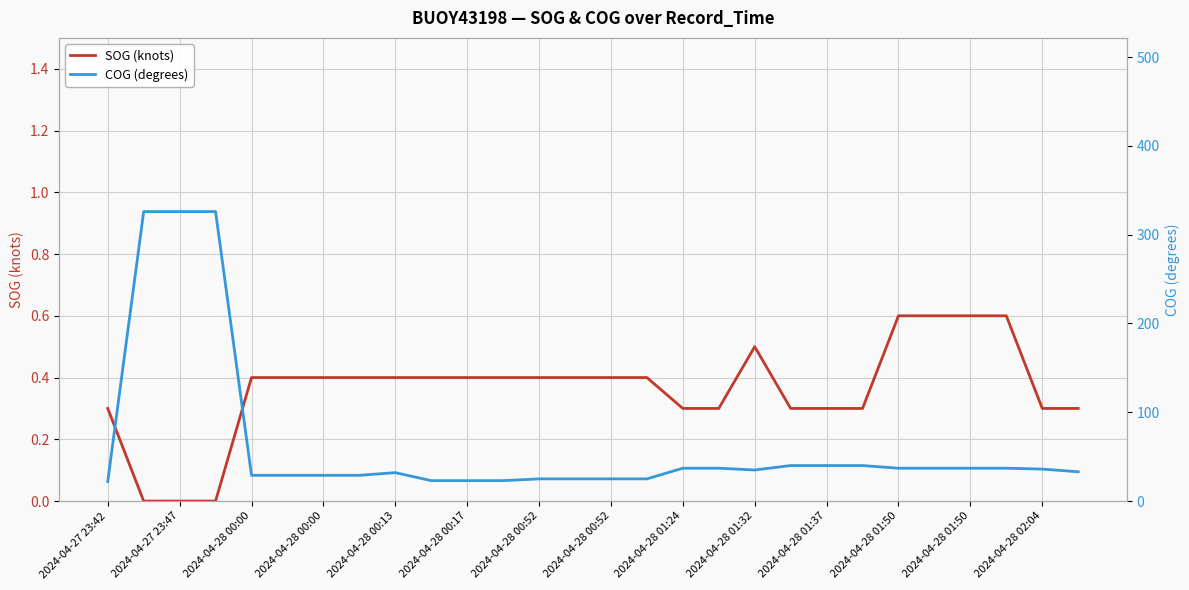

Rank the series by their average value, from highest to lowest.

COG (degrees), SOG (knots)